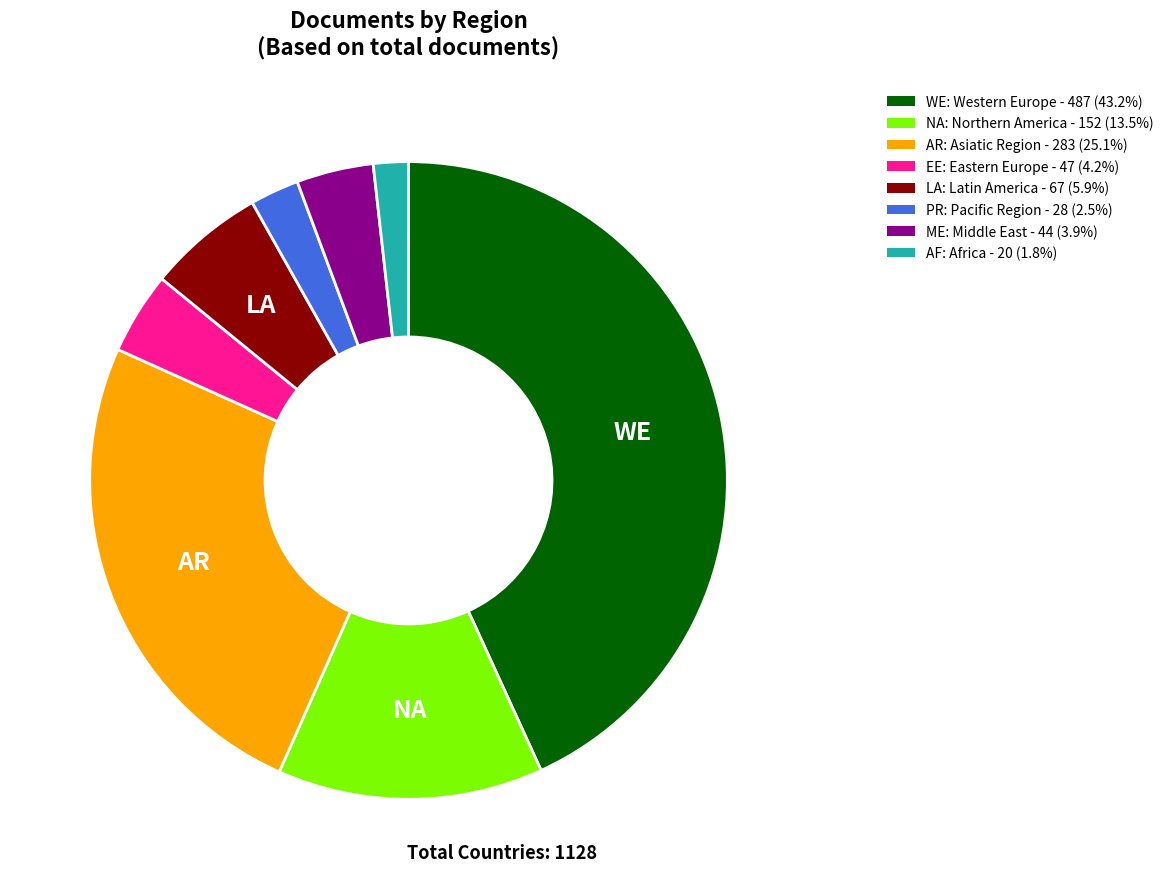

Does any single category account for the majority?

No